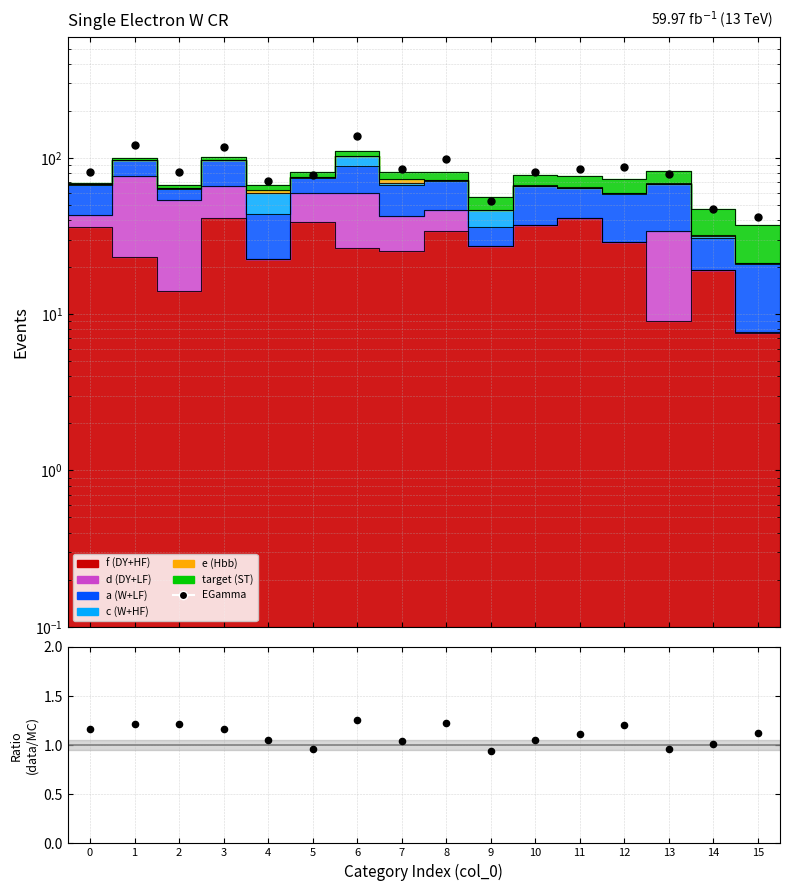

Which series has the largest Y range (max minus min)?

EGamma (data)